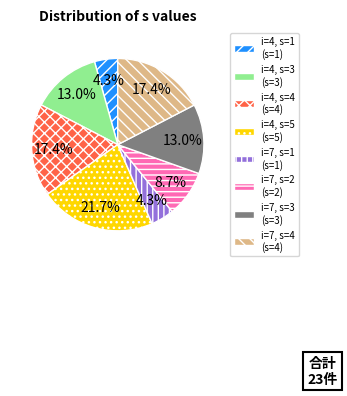

Between i=4, s=3 and i=7, s=4, which is larger?

i=7, s=4